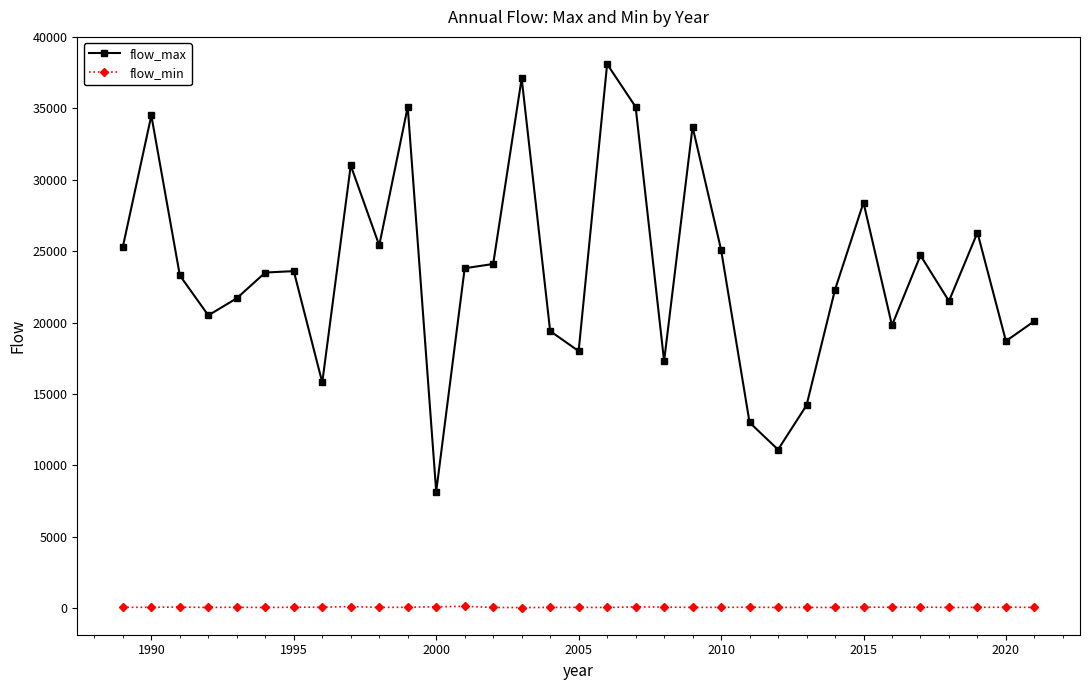

Which series has the widest spread of values?

flow_max